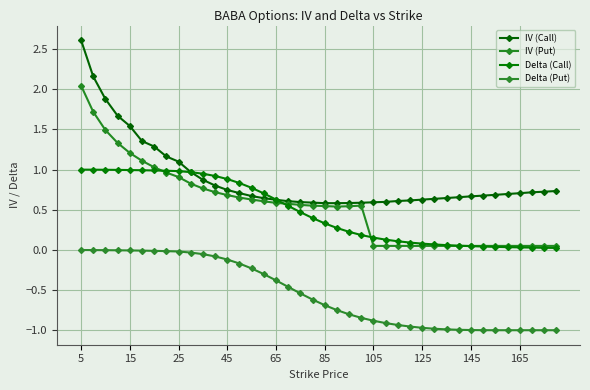

Which series has the widest spread of values?

IV (Call)